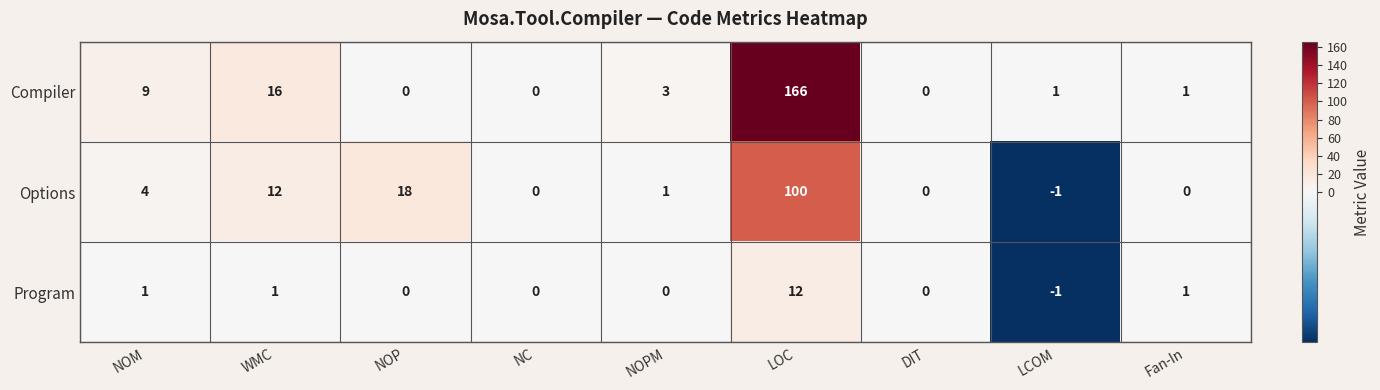

What is the difference between the highest and lowest values at LCOM?

2